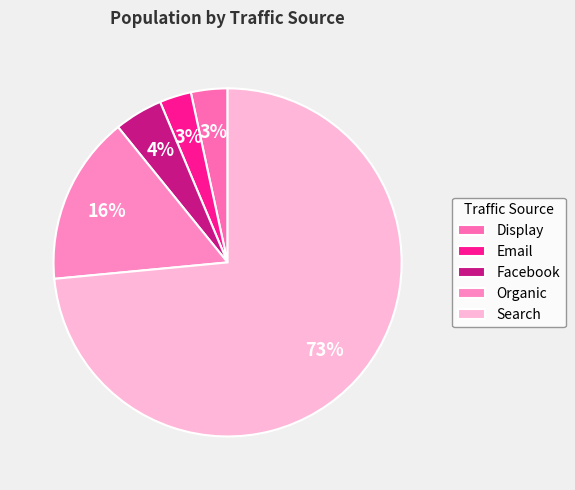

Count the number of slices in the pie.

5